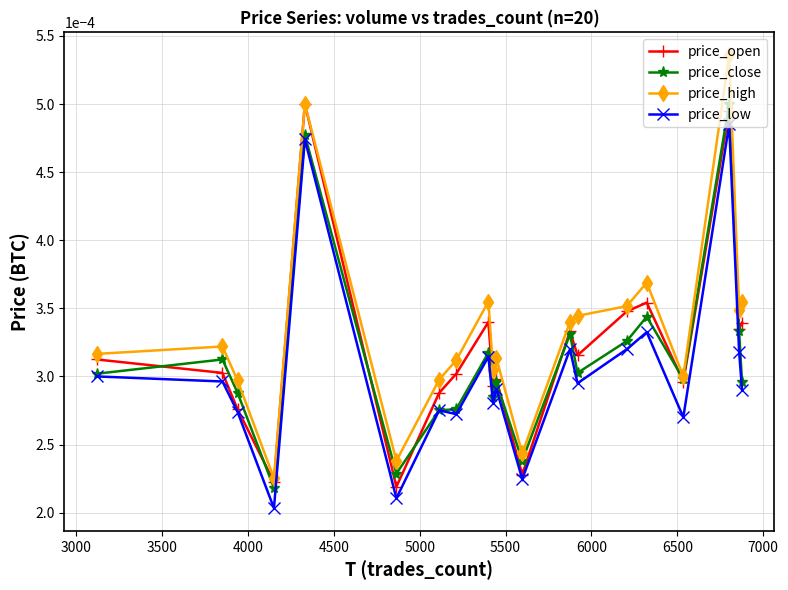

True or false: price_low has more than 1 interior local peaks.

True